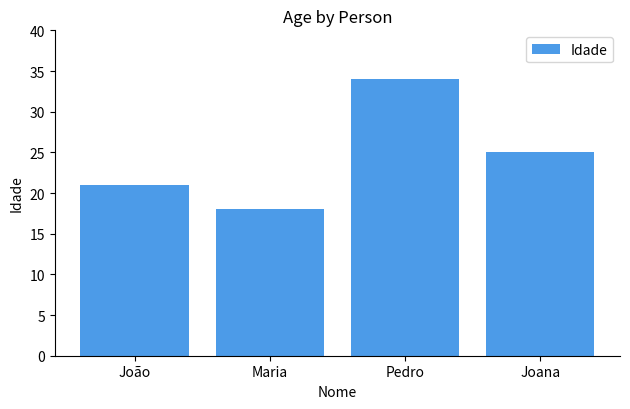

Reading left to right, transcribe all the data shown in this chart.

21	18	34	25